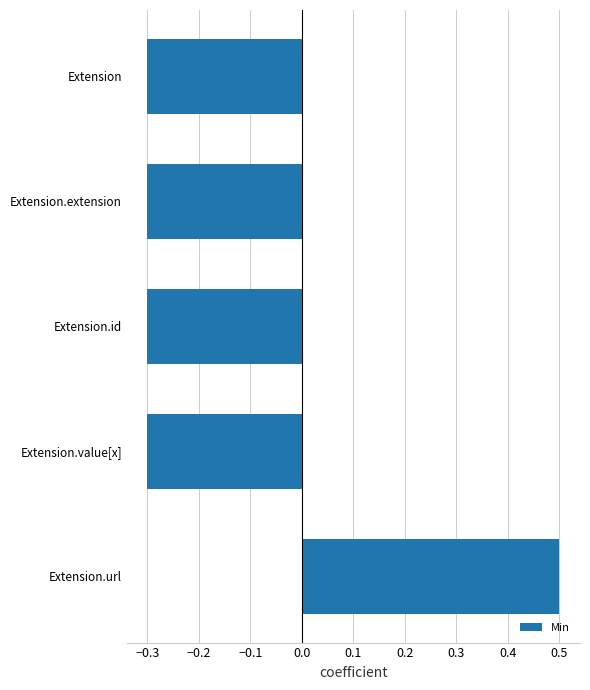

What is the minimum value shown in the chart?

-0.3